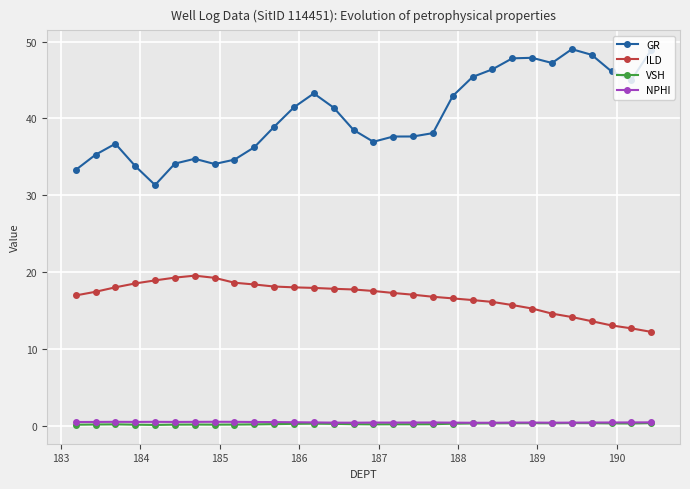

What is the value of the ILD point at the 30th from the left?

12.2